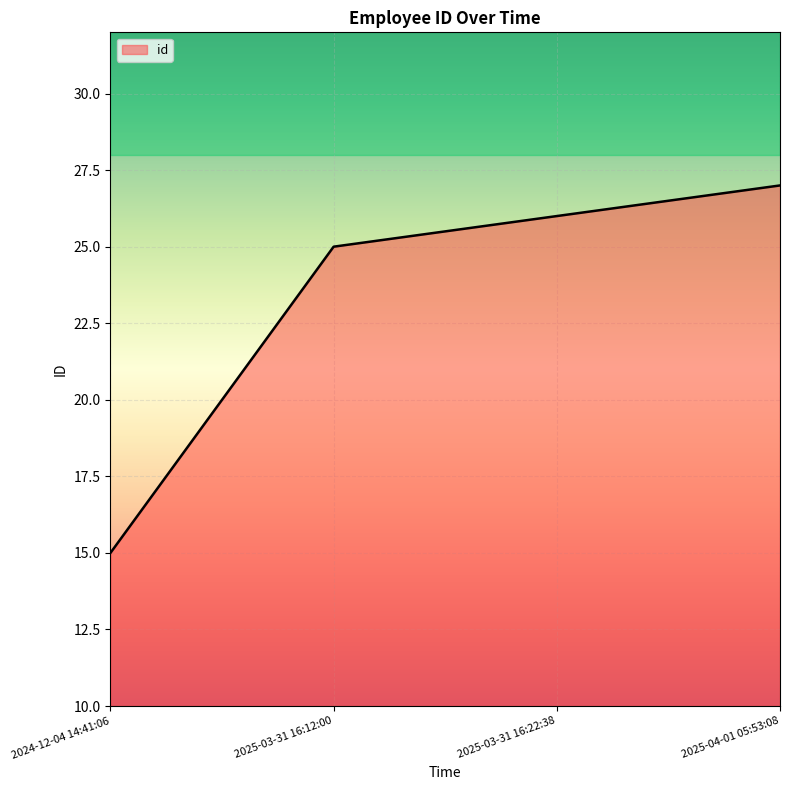

What is the approximate value at 2025-04-01 05:53:08, to the nearest 5?

25